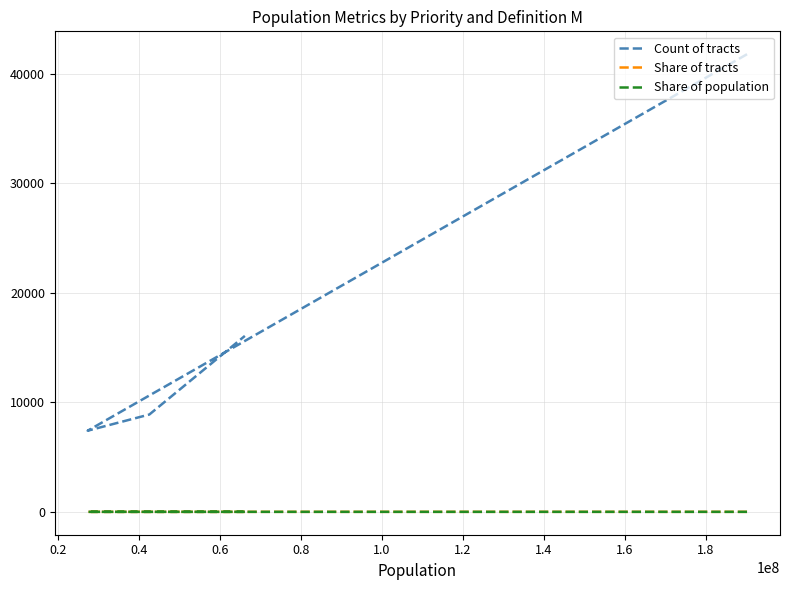

Which category has the lowest value in the Share of population series?

0.2